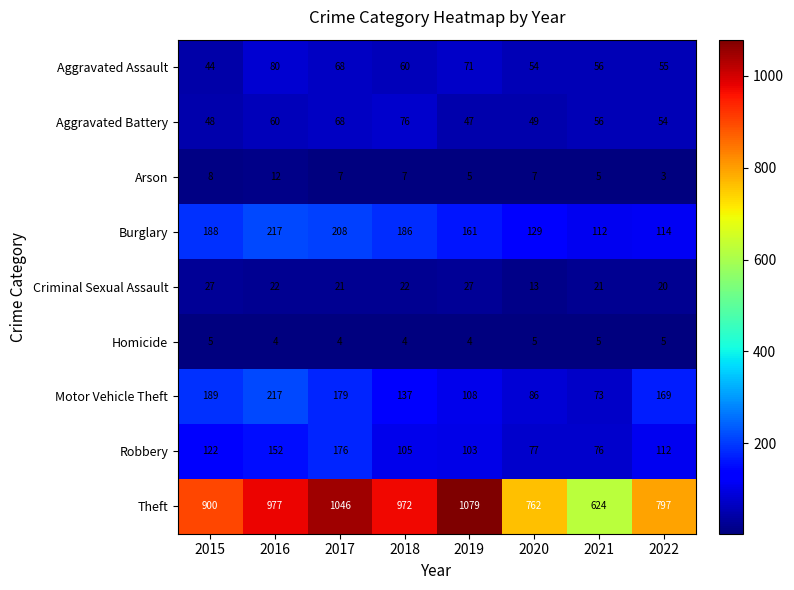

At 2019, list the series in order from largest to smallest.

Theft, Burglary, Motor Vehicle Theft, Robbery, Aggravated Assault, Aggravated Battery, Criminal Sexual Assault, Arson, Homicide